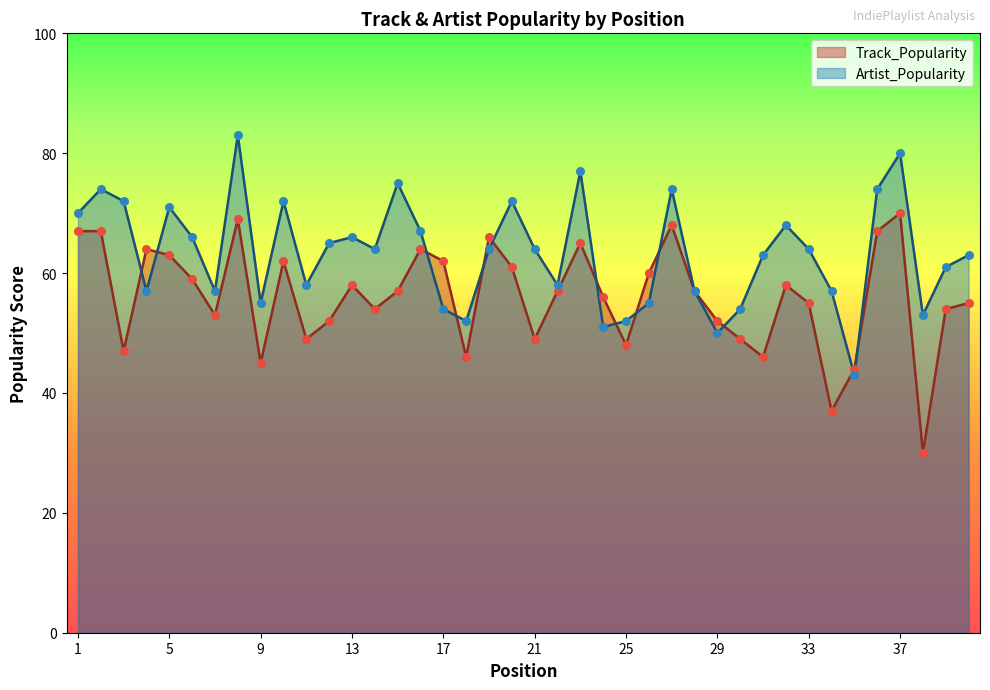

Which series has the widest spread of Y values?

Track_Popularity